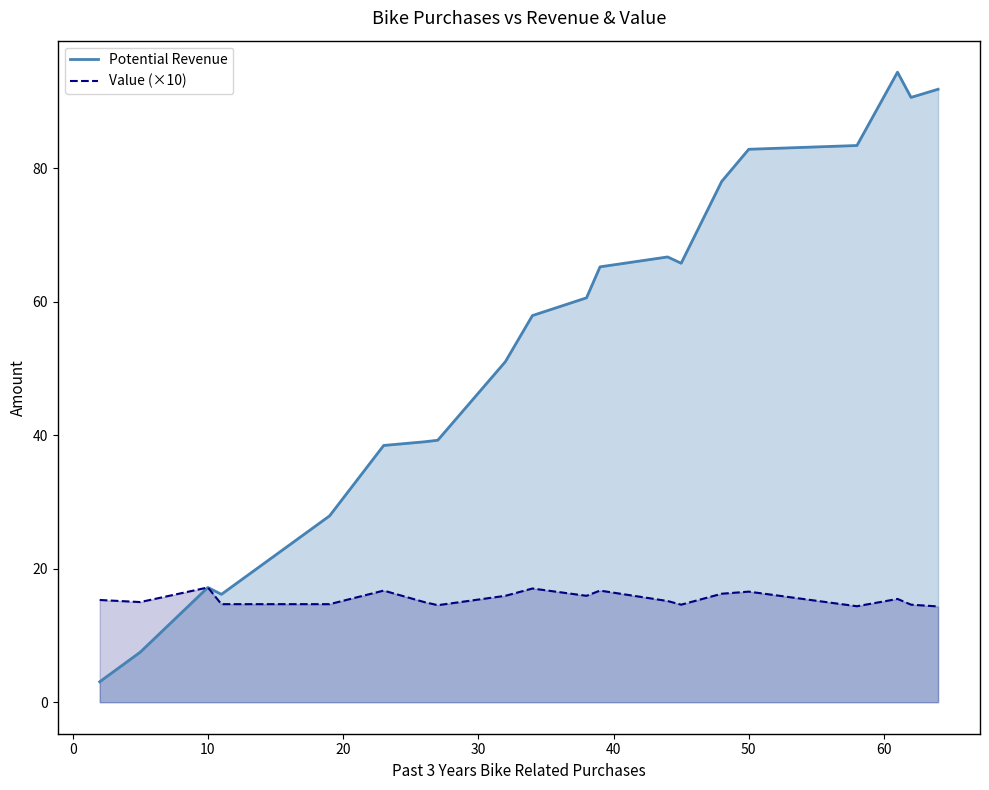

True or false: Potential Revenue and Value (×10) intersect in this chart.

False